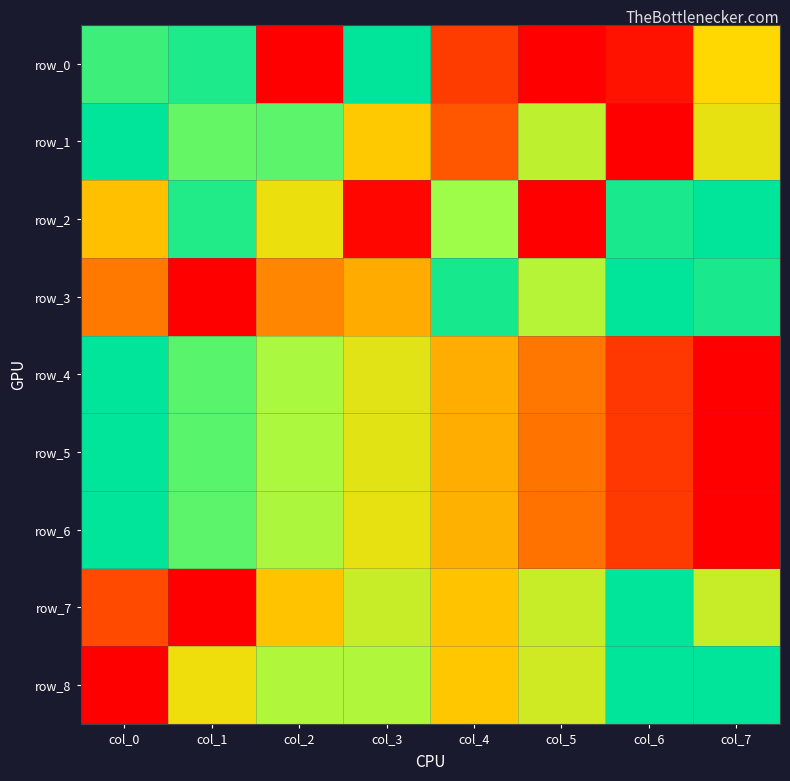

Is the value of row_7 at col_3 greater than the value of row_5 at col_0?

No